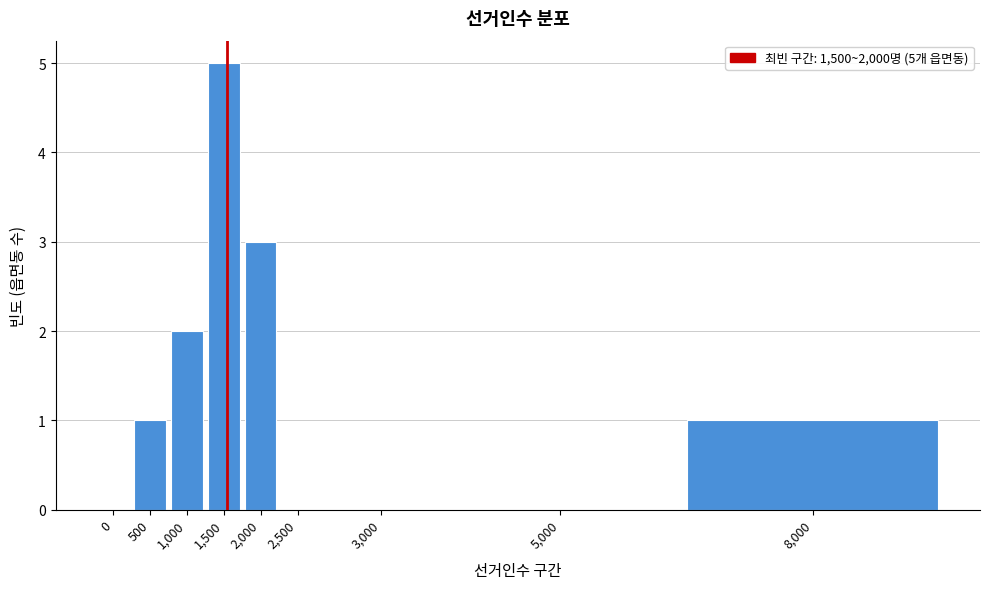

Reading left to right, extract all data points from this chart.

0=0	500=1	1,000=2	1,500=5	2,000=3	2,500=0	3,000=0	5,000=0	8,000=1